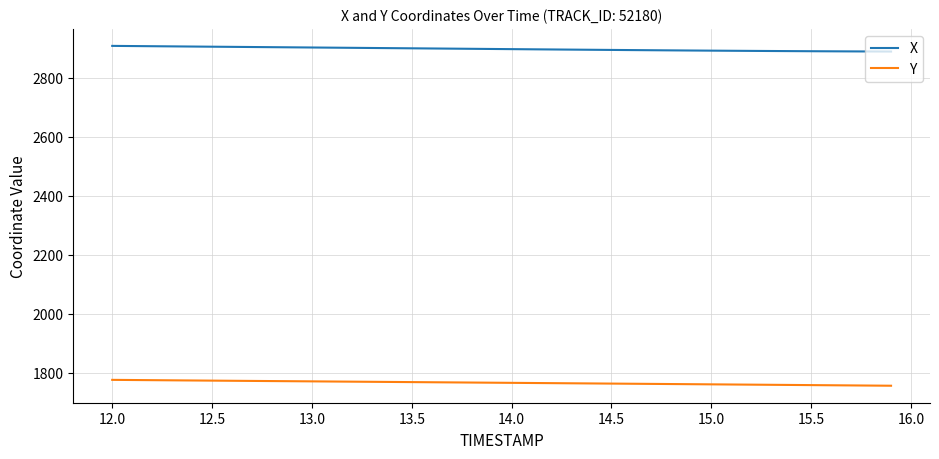

List the series in order of their peak value, highest first.

X, Y